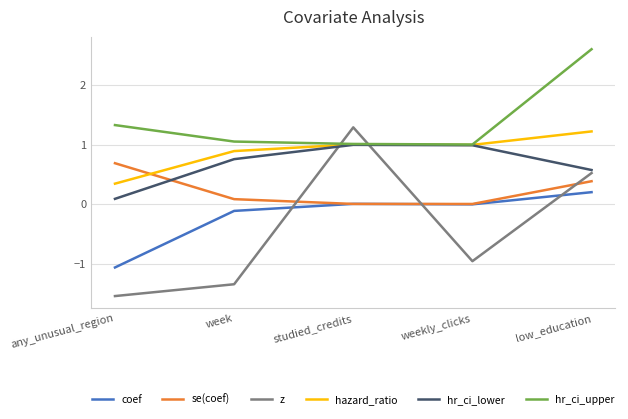

At which label does z first exceed 0?

studied_credits